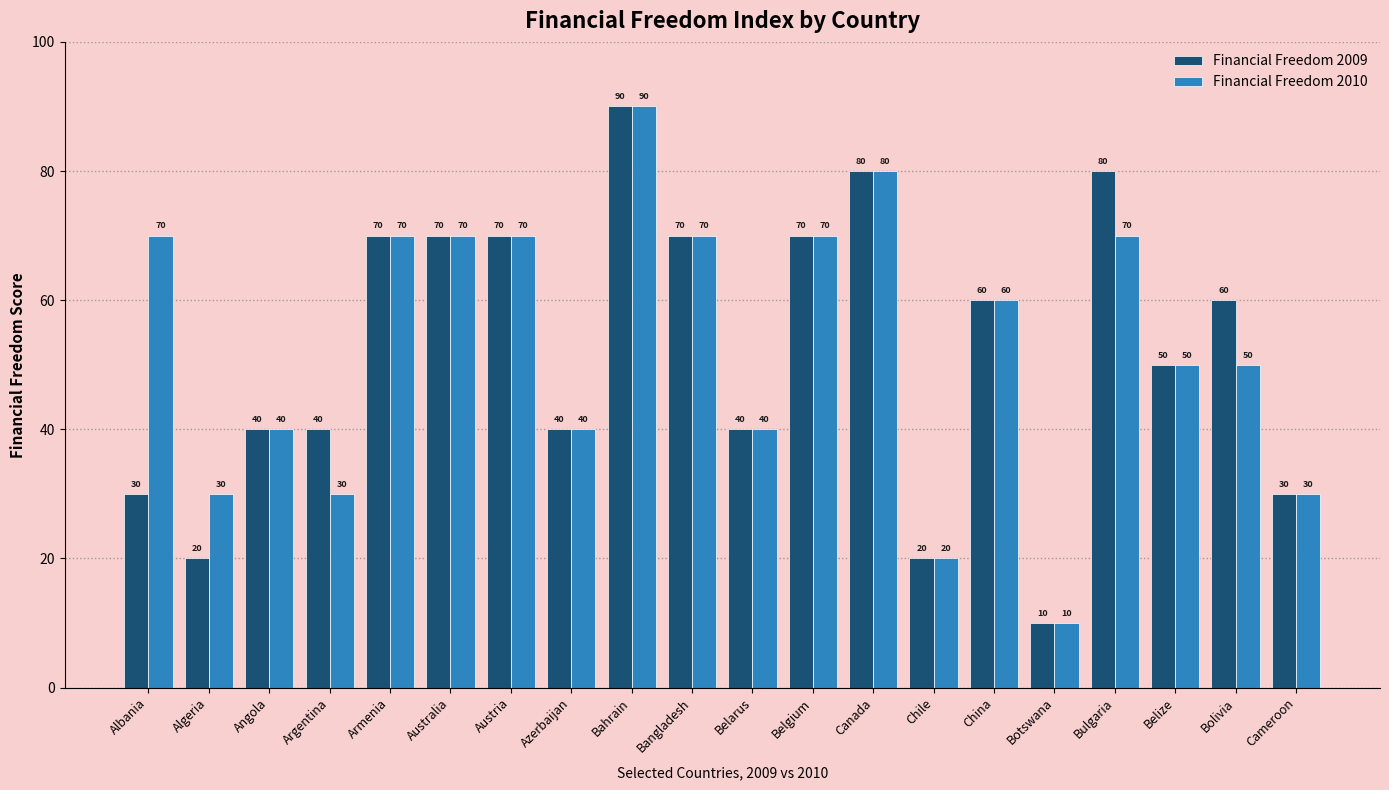

How many series are shown in this chart?

2